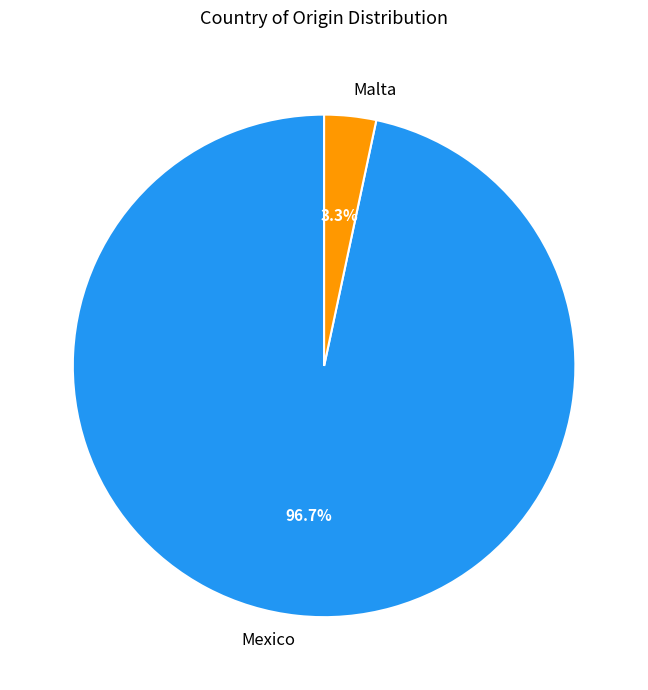

To the nearest percent, what percentage of the pie is Malta?

3%